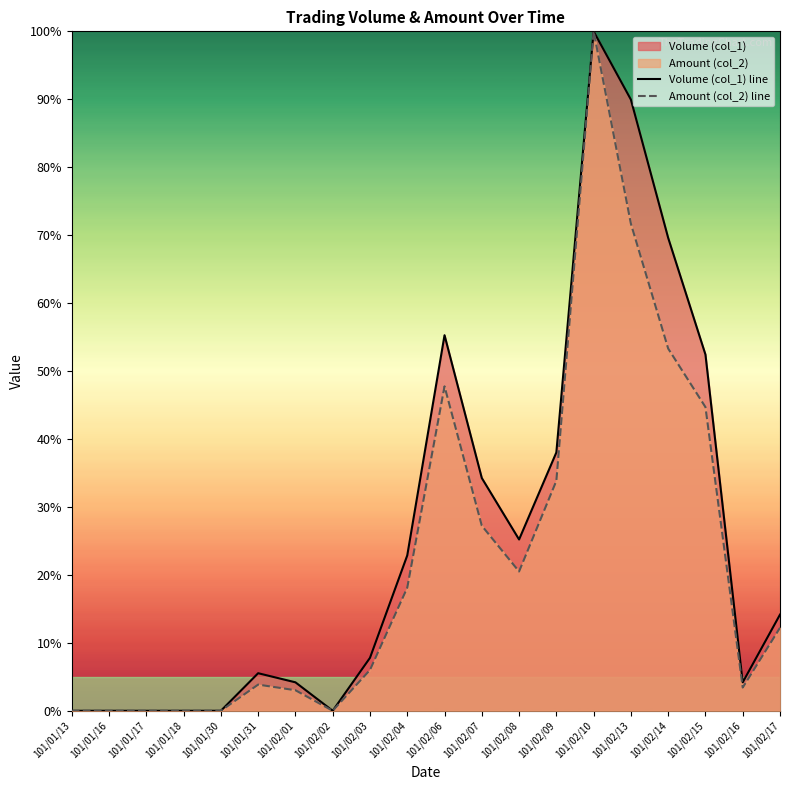

How many values in the Volume (col_1) line series are below 14?

10